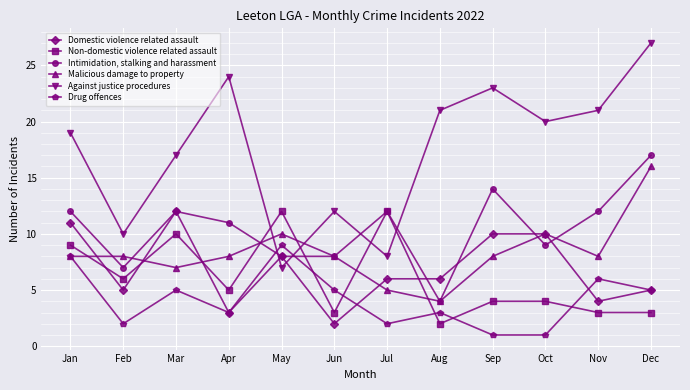

What is the greatest value displayed?

27